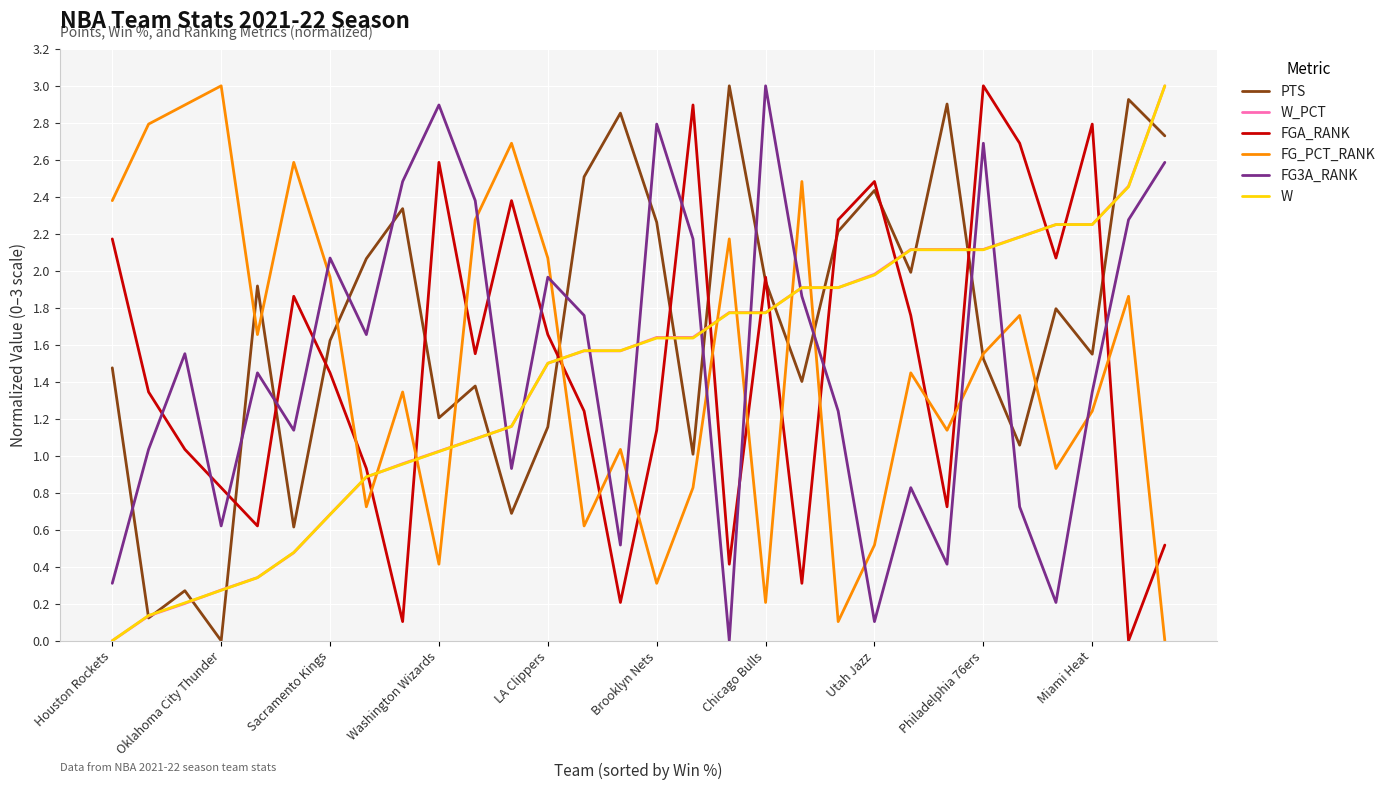

After their last crossing, which series has the higher values: FG3A_RANK or PTS?

PTS